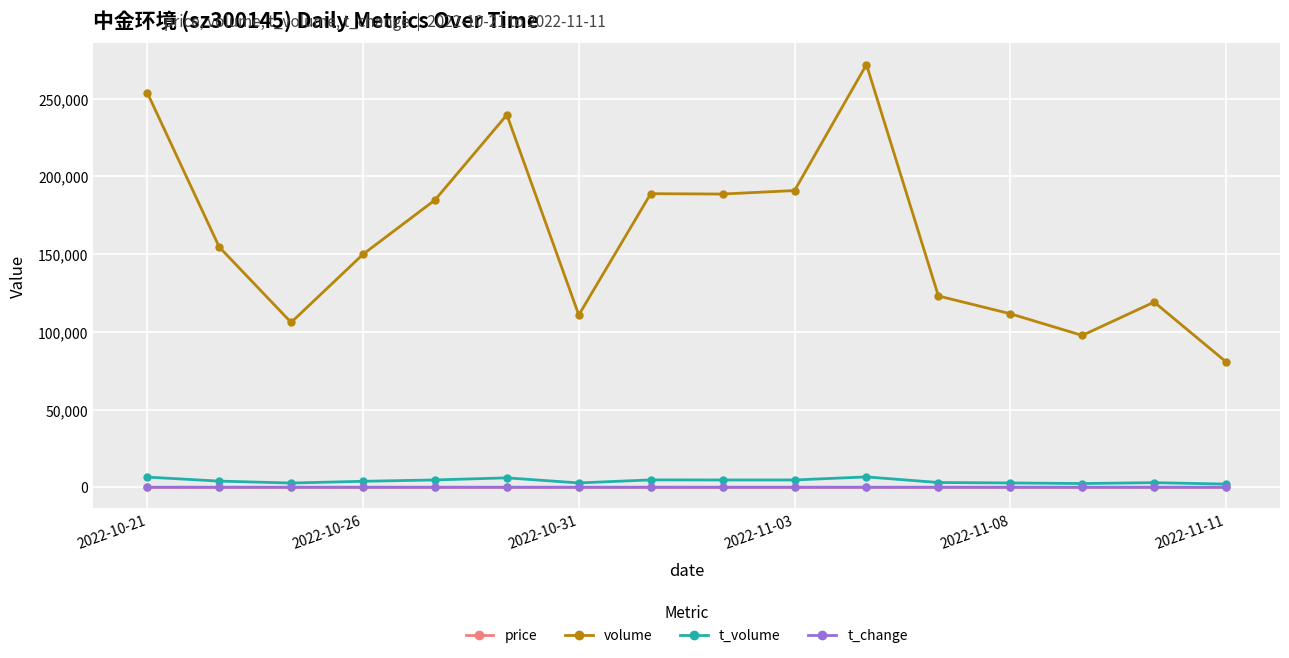

At how many categories does at least one series exceed 102850?

14